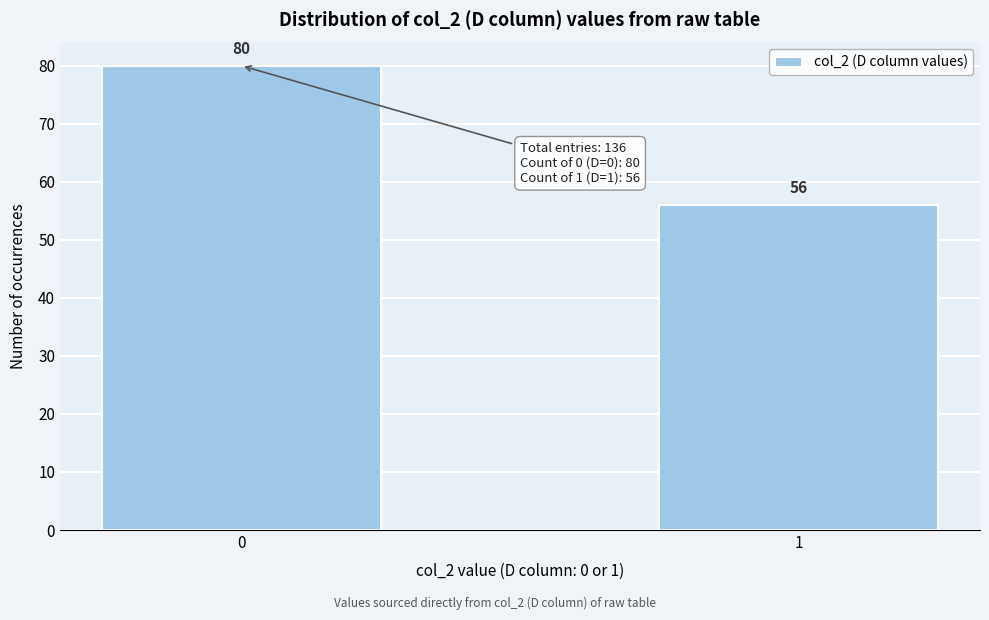

Reading left to right, transcribe all the data shown in this chart.

0=80	1=56